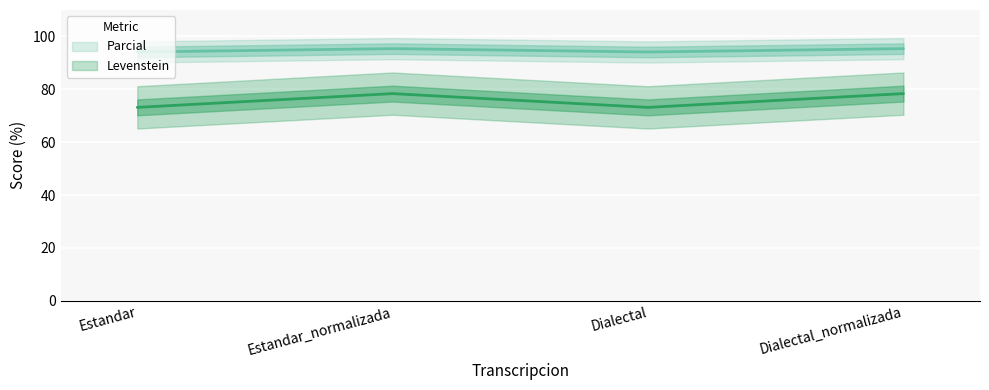

Where is Parcial nearest to the value 75?

Estandar